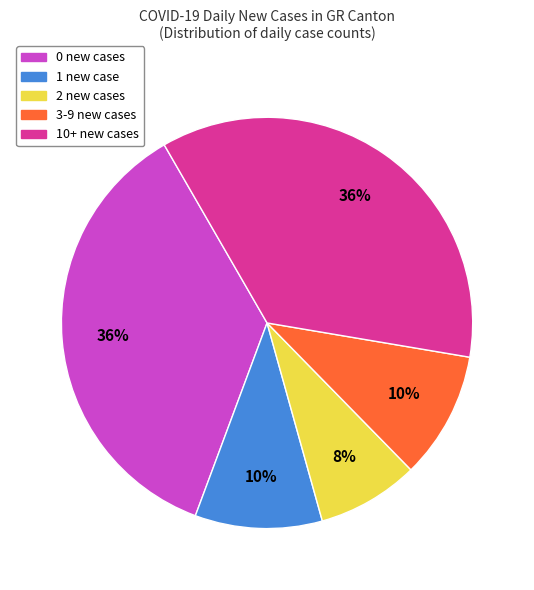

To the nearest percent, what portion does 3-9 new cases represent?

10%